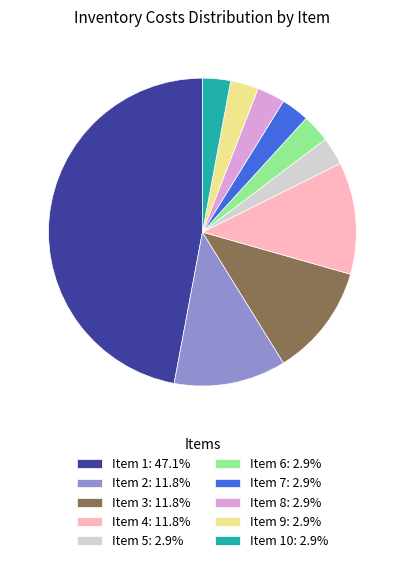

Is there a majority slice in this chart?

No